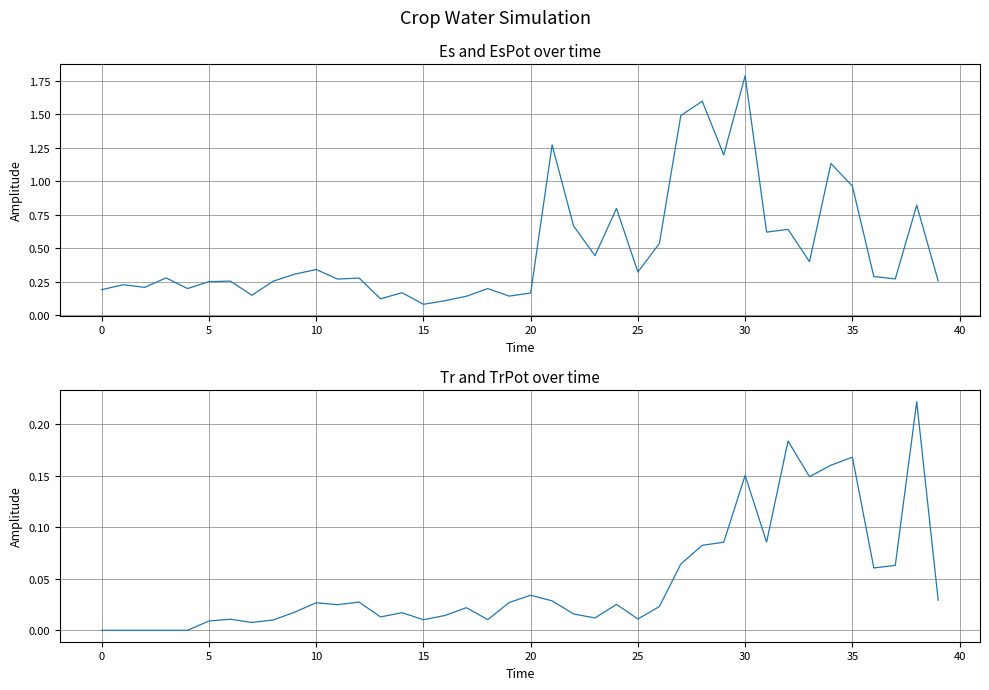

How many distinct data groups are displayed?

2